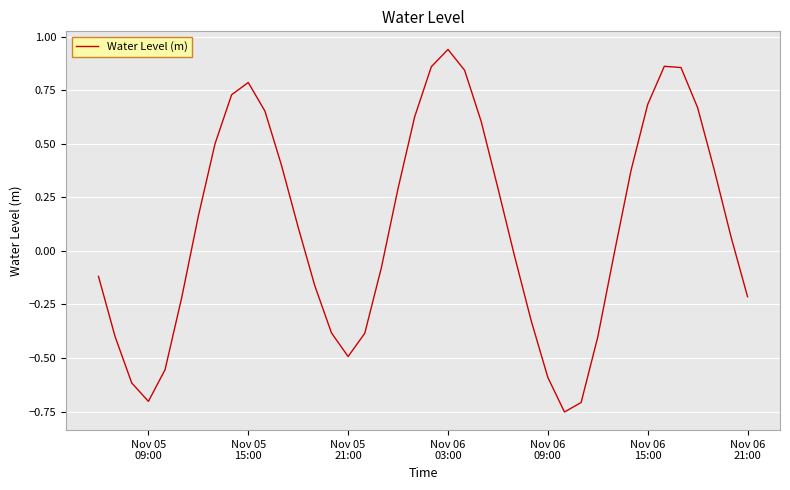

What is the difference between the maximum and minimum values?

1.7